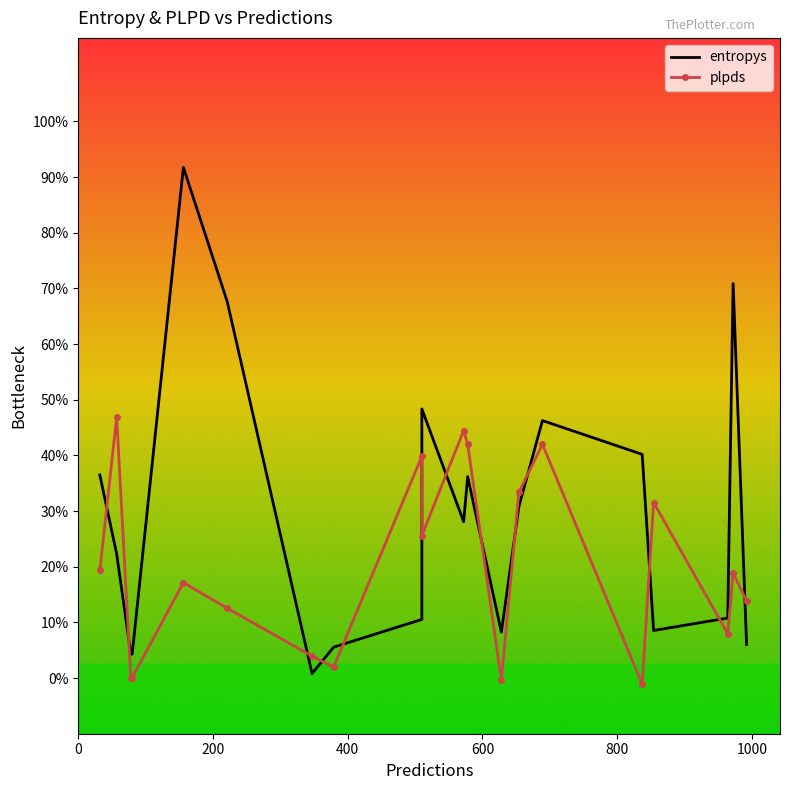

What is the difference between the second highest and second lowest values in the entropys series?

1.3